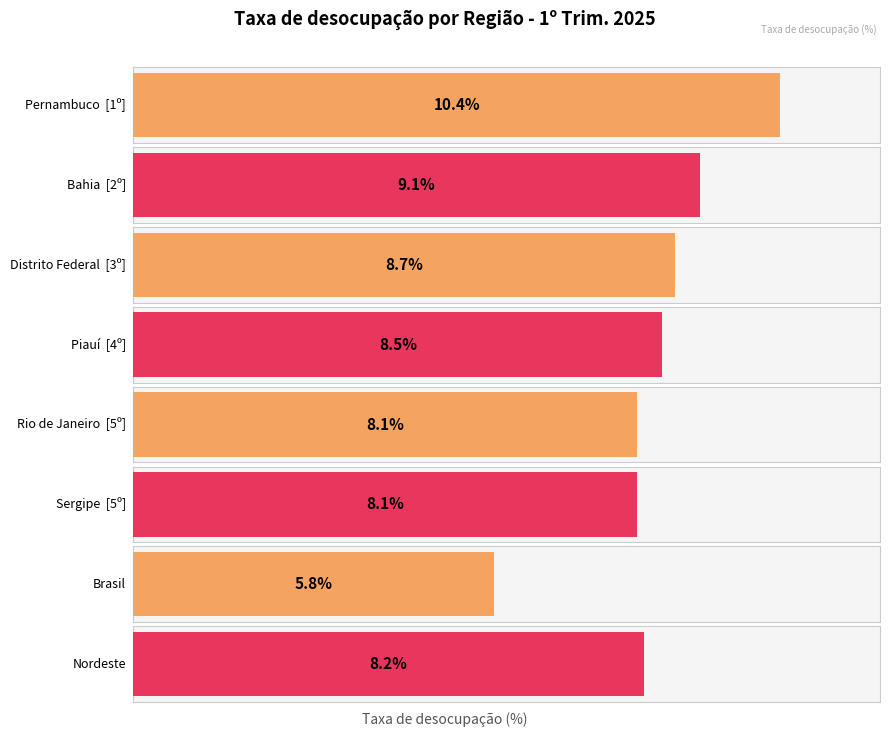

Reading right to left, transcribe all the data shown in this chart.

8.2	5.8	8.1	8.1	8.5	8.7	9.1	10.4